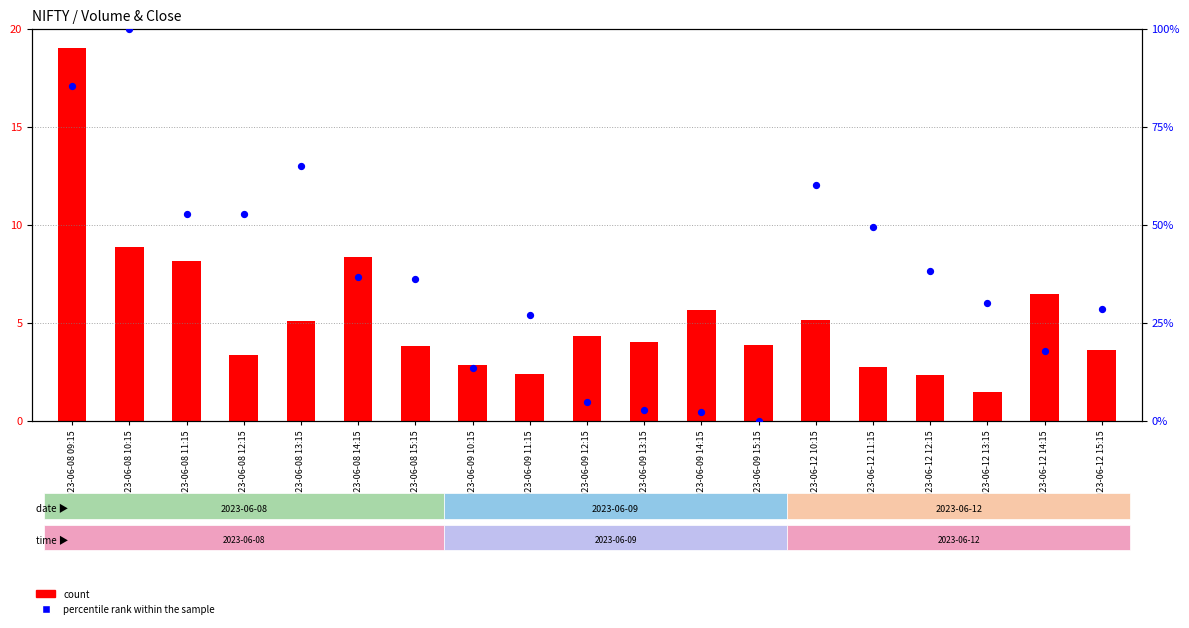

At which category is the sum across all series the highest?

2023-06-08 10:15